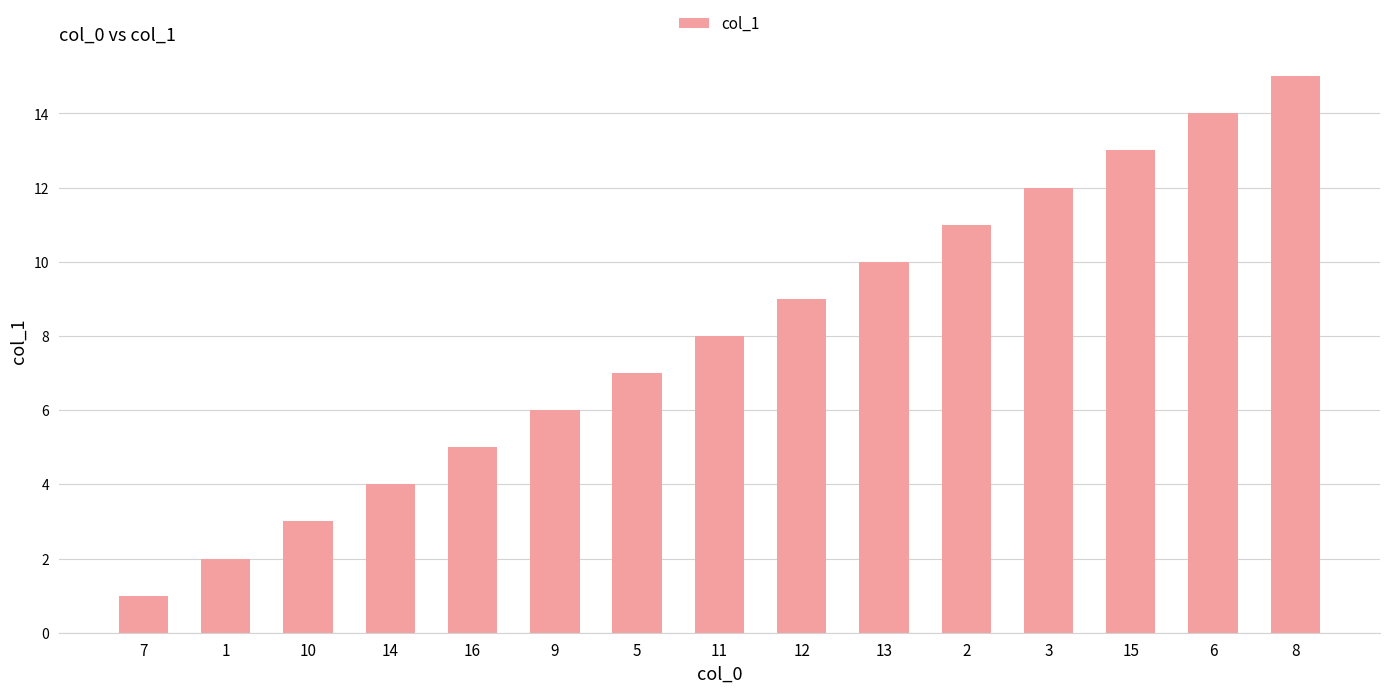

The value at 11 is 8. True or false?

True